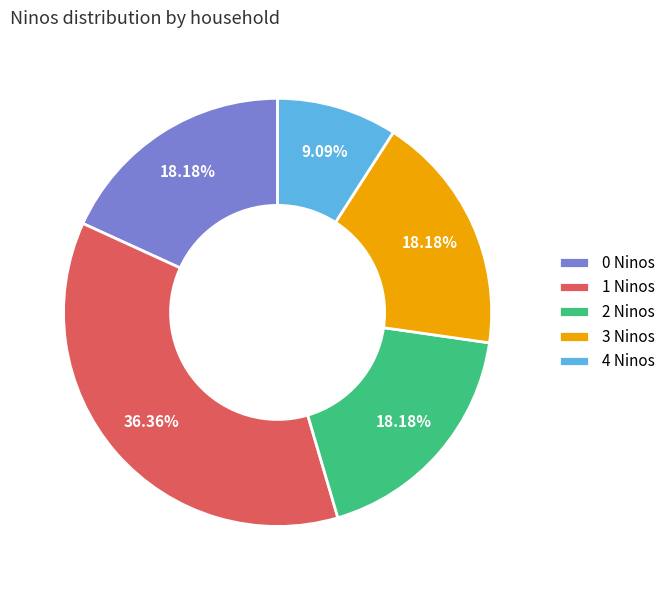

What is the ratio of the value at 0 Ninos to the value at 2 Ninos?

1.0